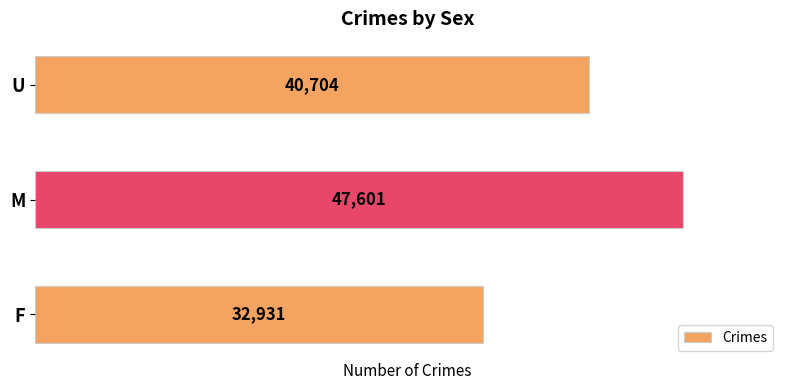

Rank the categories by value from highest to lowest.

M, U, F